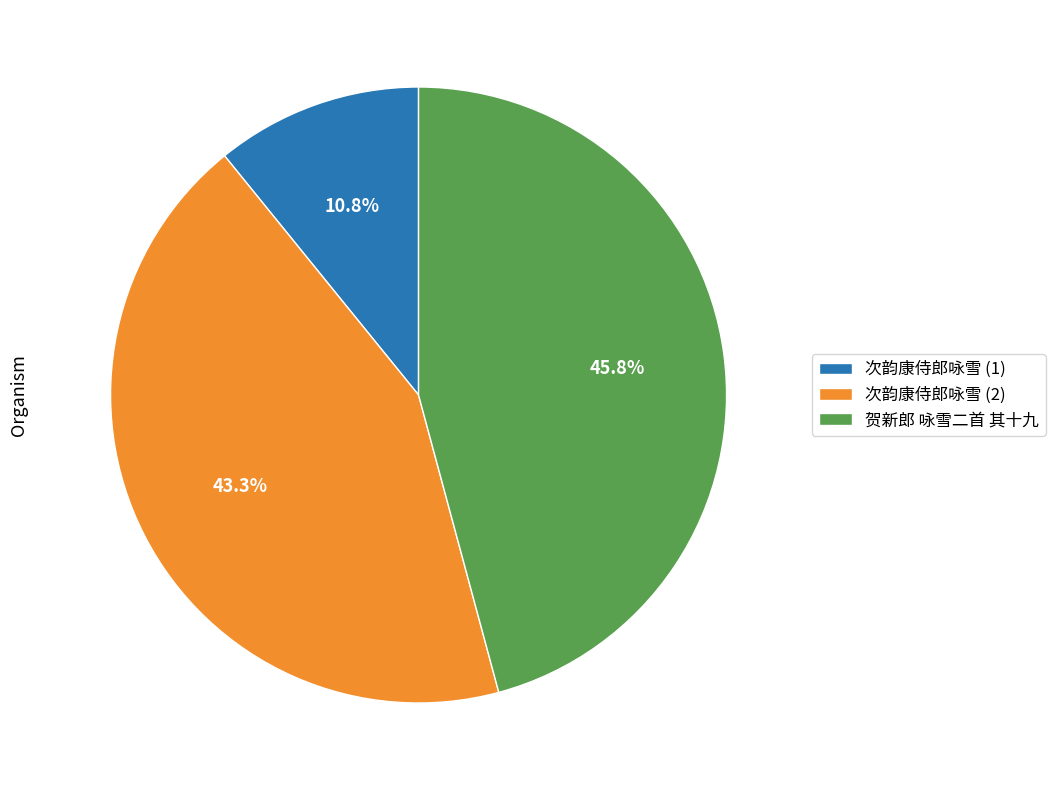

Rank the categories by value from lowest to highest.

次韵康侍郎咏雪 (1), 次韵康侍郎咏雪 (2), 贺新郎 咏雪二首 其十九